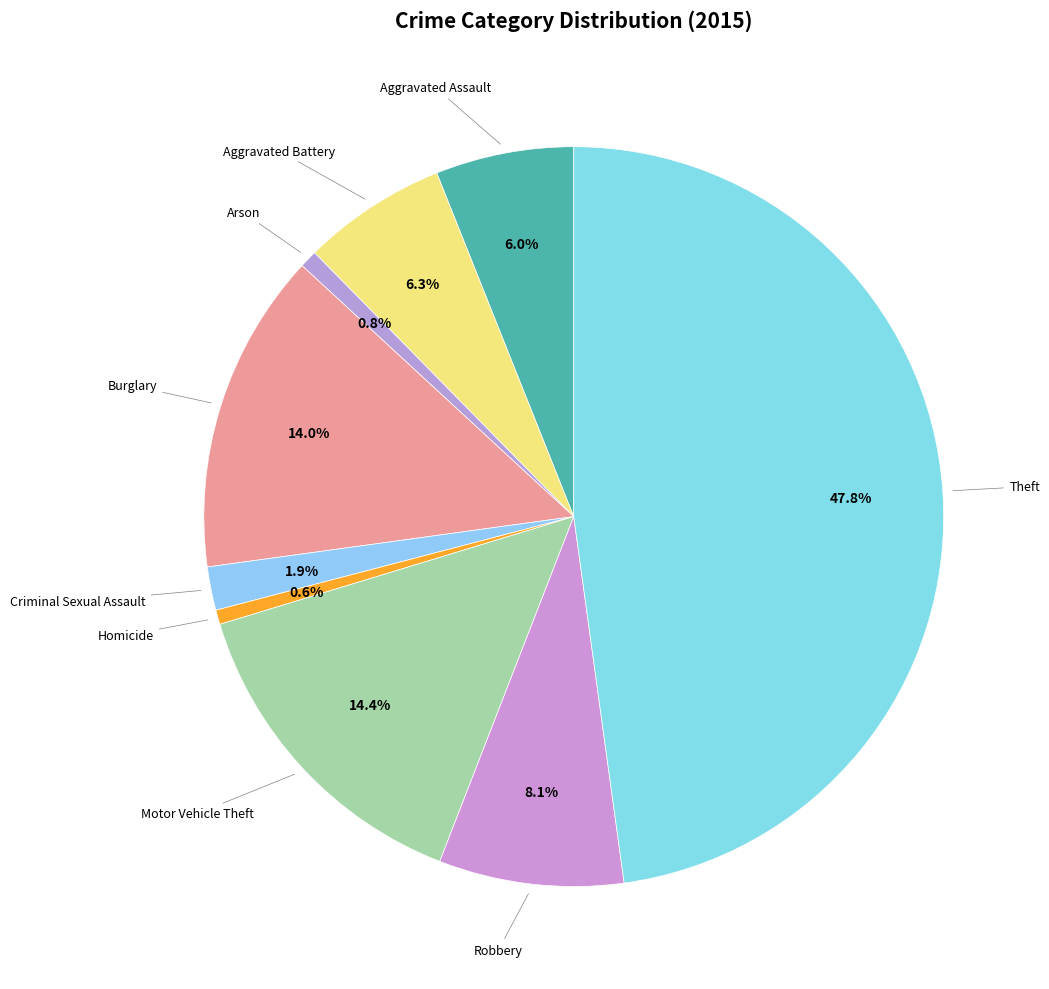

How many segments does this pie chart have?

9